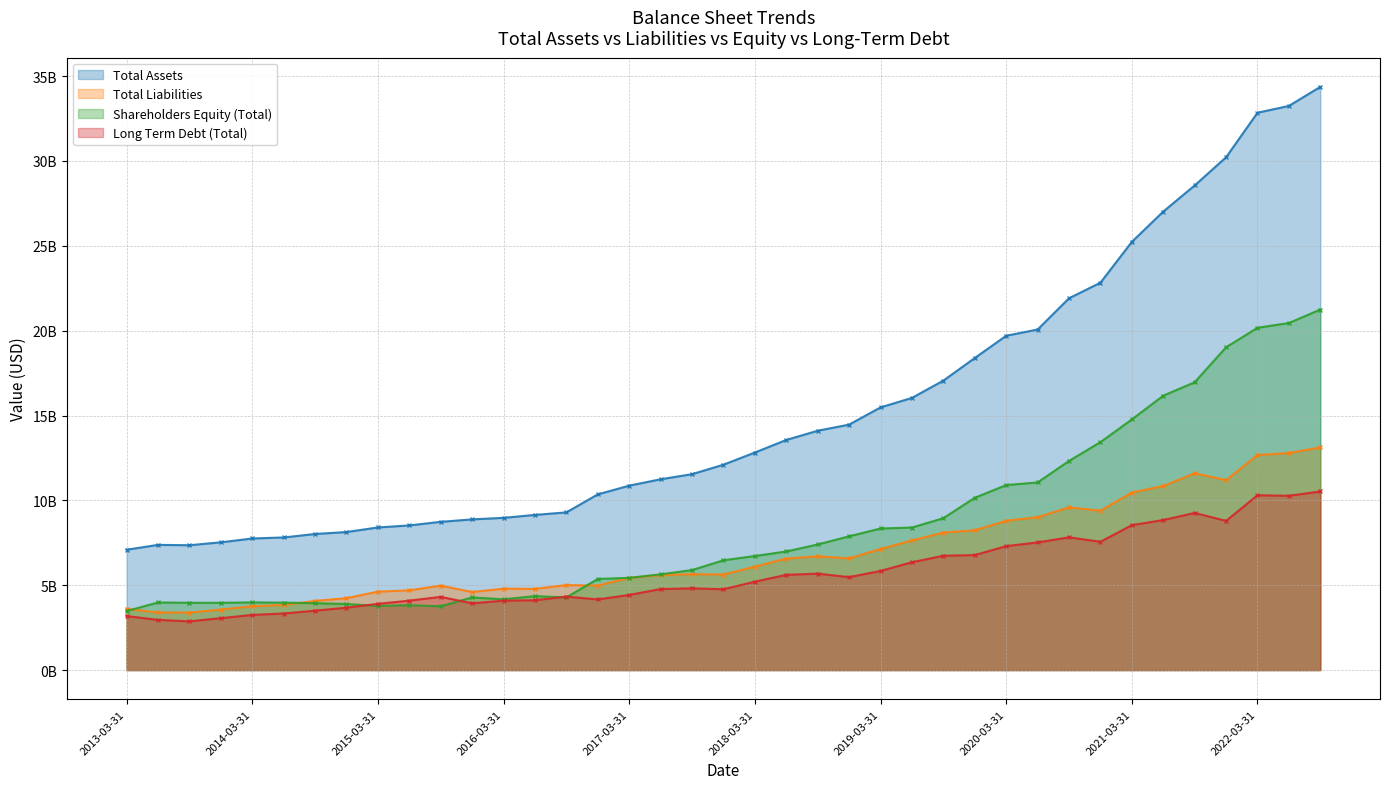

Where does the Total Assets (line) series first go above 12103950000?

2018-03-31